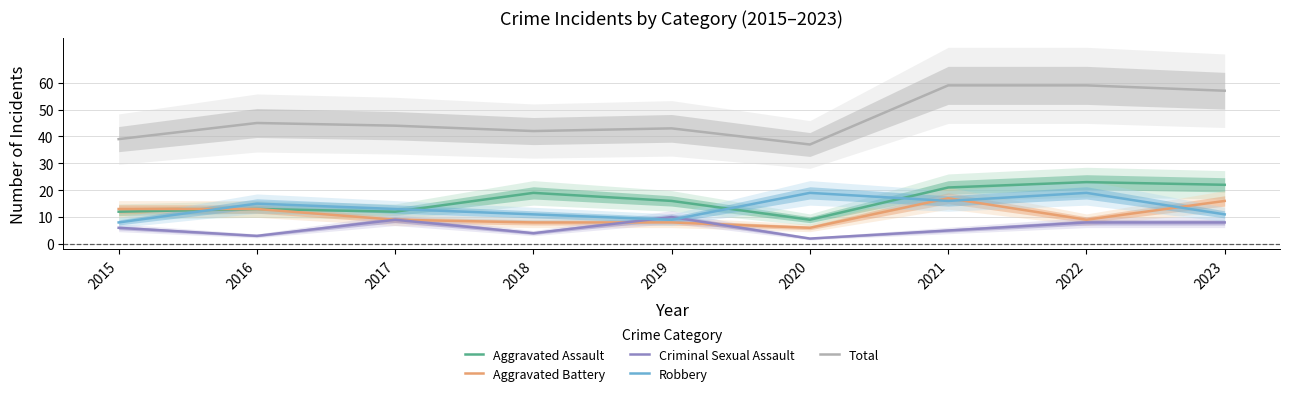

What is the highest value of the Criminal Sexual Assault series?

10